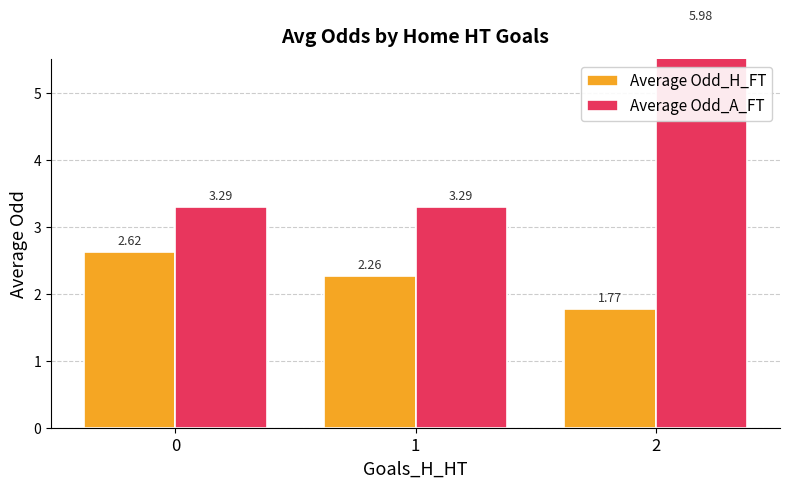

Does the chart contain any negative values?

No